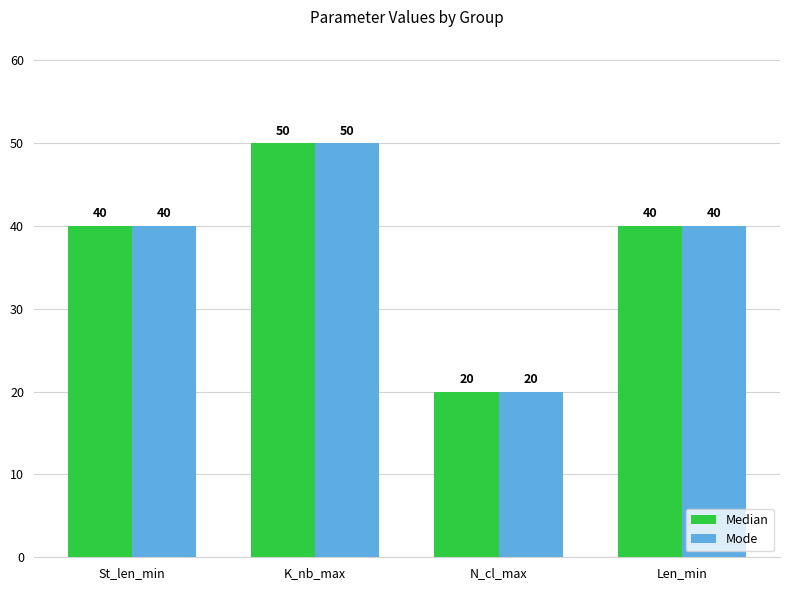

Read the Mode value at Len_min.

40